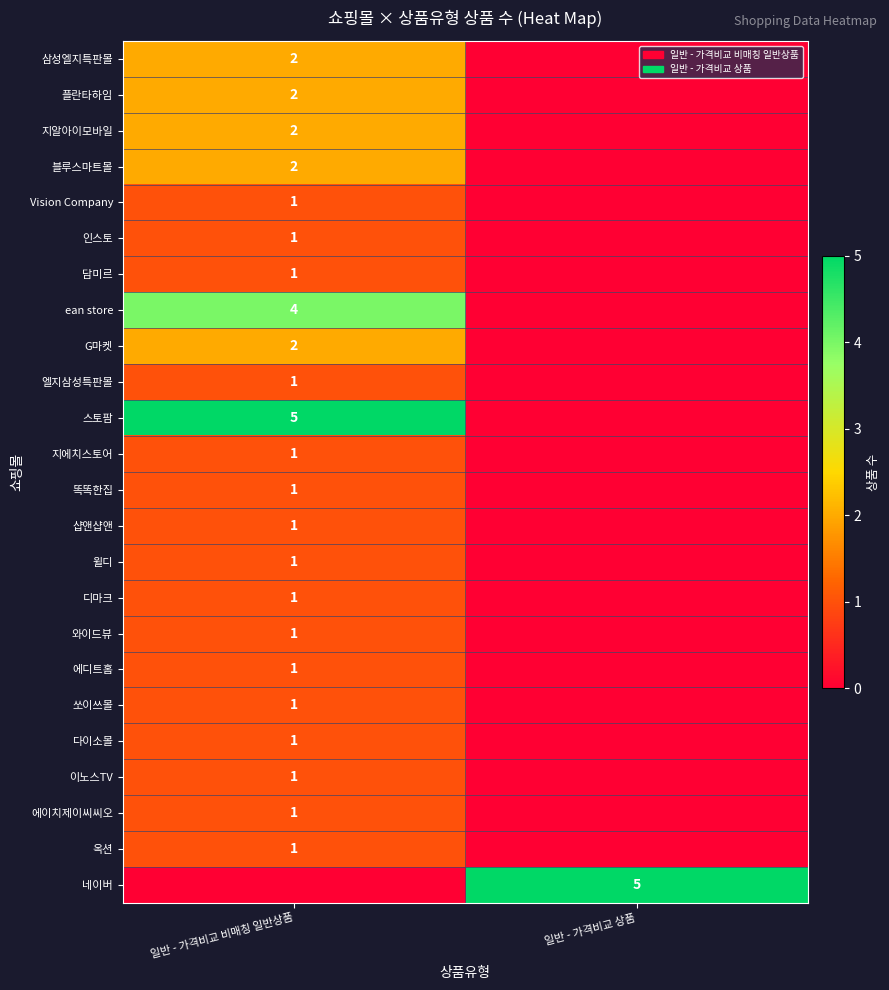

Is it true that G마켓 equals 3 at 일반 - 가격비교 비매칭 일반상품?

False